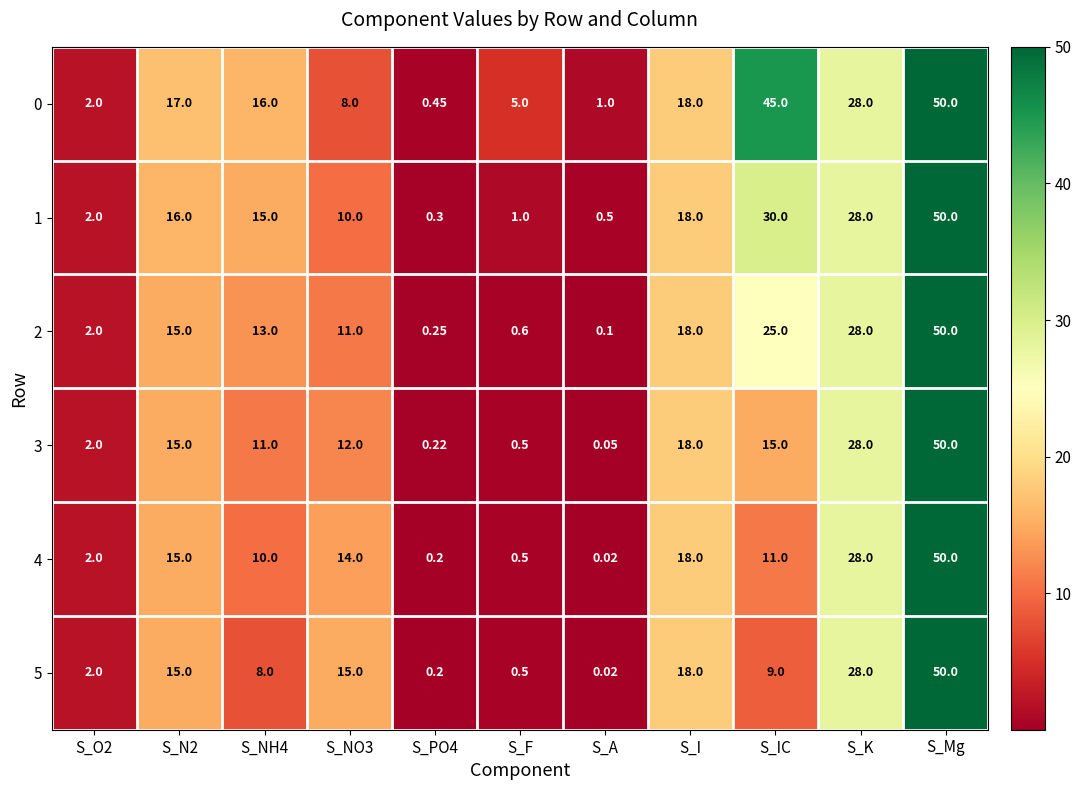

Is the value of 2 at S_K greater than the value of 5 at S_A?

Yes